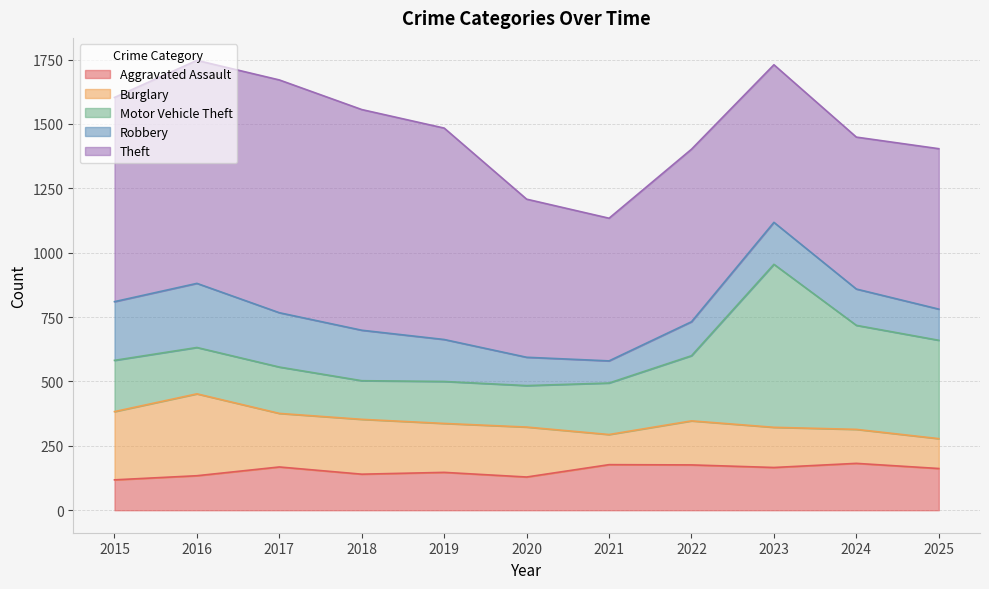

At how many categories does at least one series exceed 595?

9